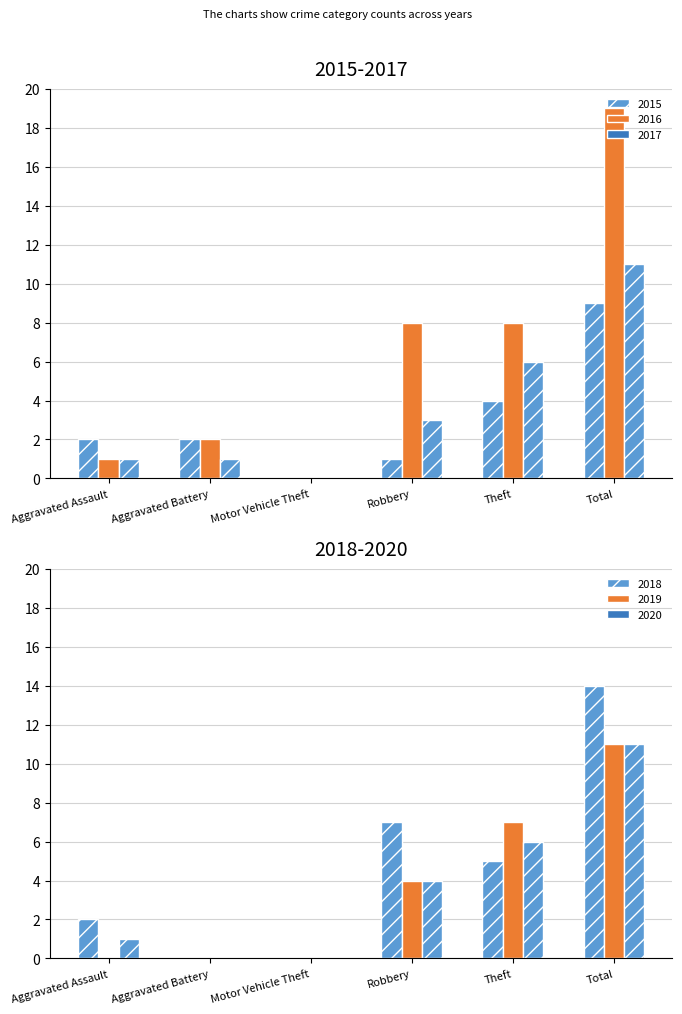

Rank the categories by 2017 value from lowest to highest.

Motor Vehicle Theft, Aggravated Assault, Aggravated Battery, Robbery, Theft, Total